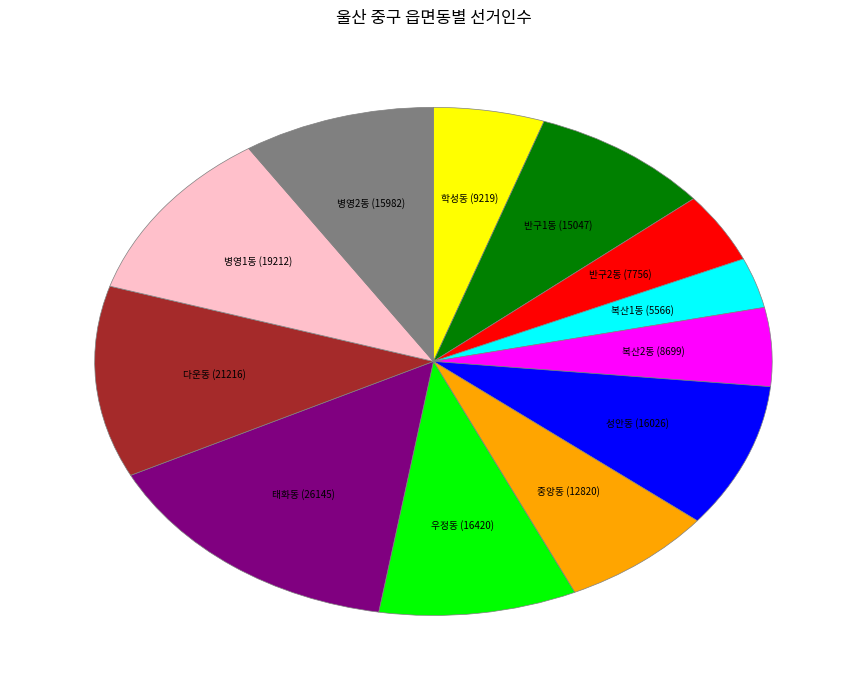

Does any single category account for the majority?

No